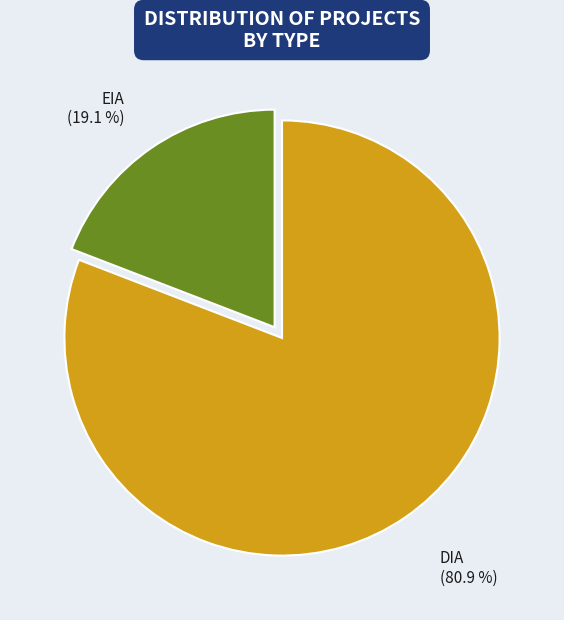

Is there a majority slice in this chart?

Yes